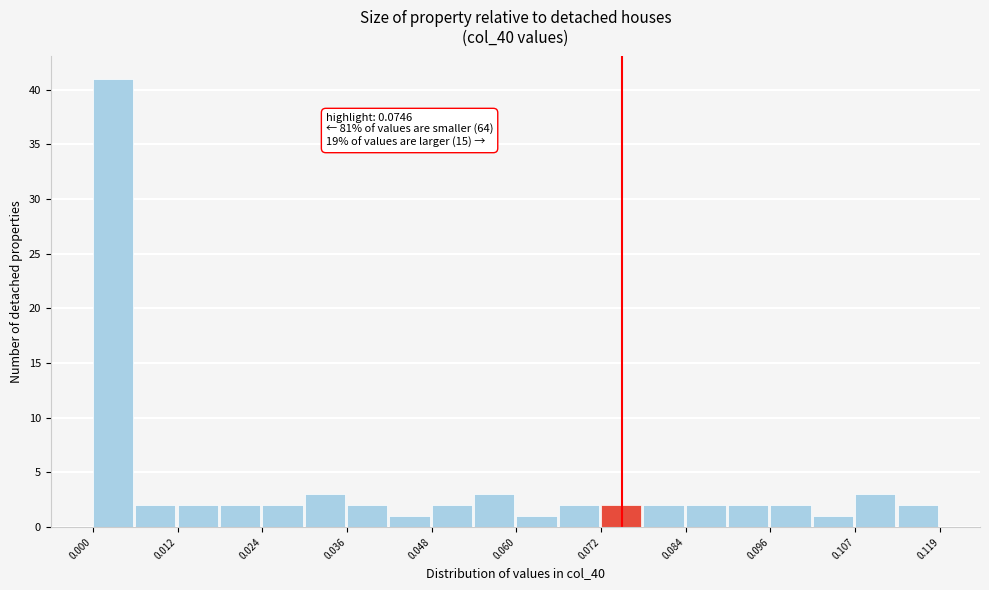

Around what value on the x-axis is the tallest bar? Give the approximate position of its centre, as read against the axis.

0.002